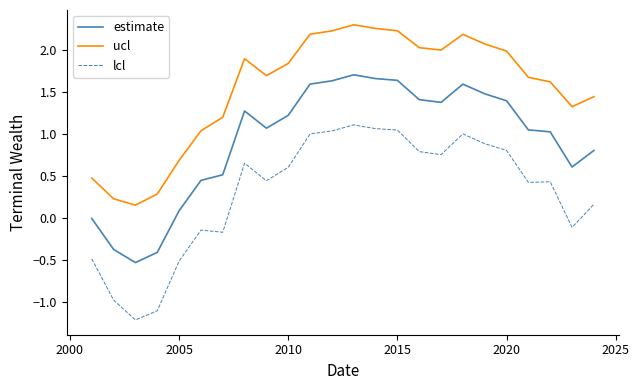

True or false: ucl and estimate intersect in this chart.

False